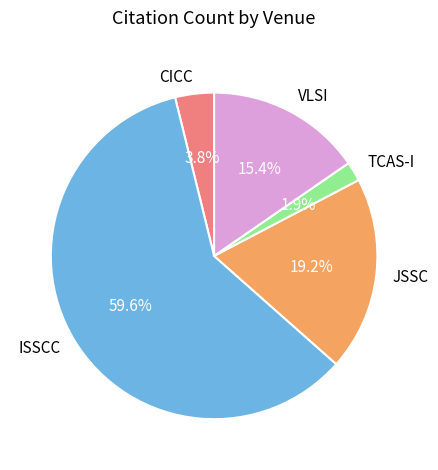

Do ISSCC and VLSI together represent more than half of the pie?

Yes